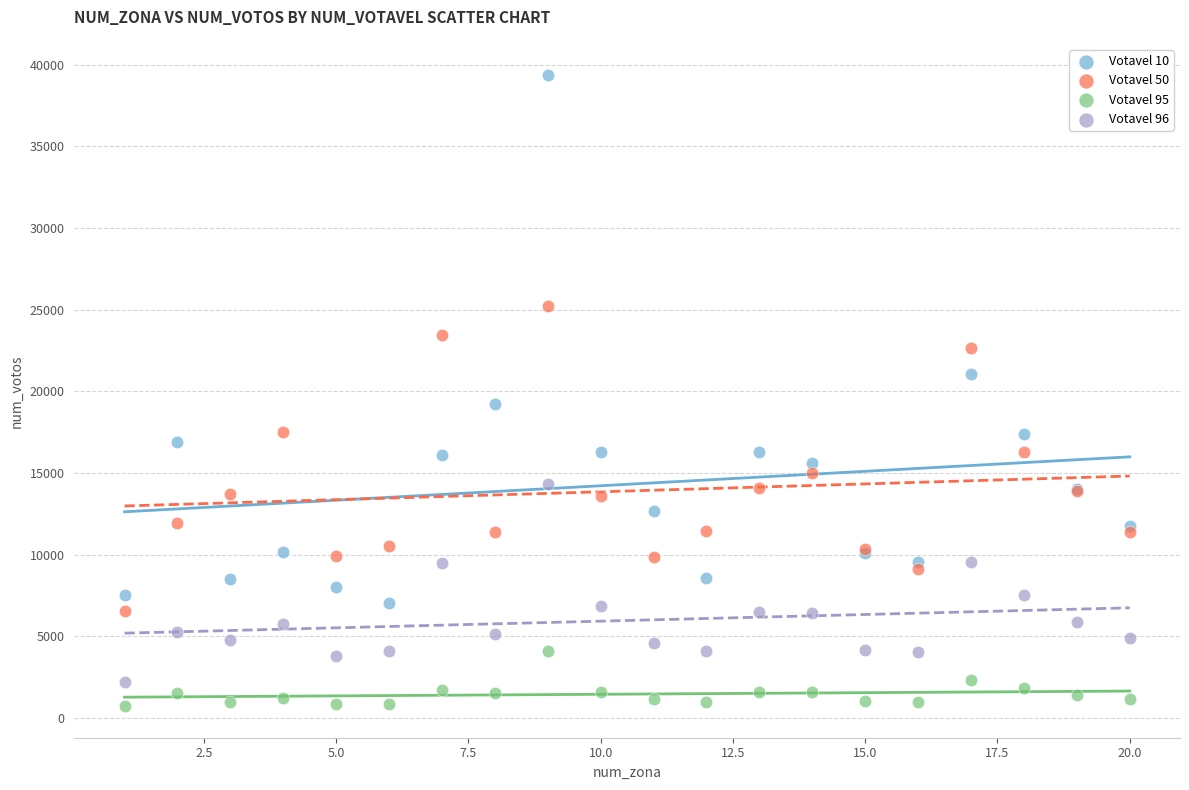

What is the X range (max minus min) for the scatter plot?

19